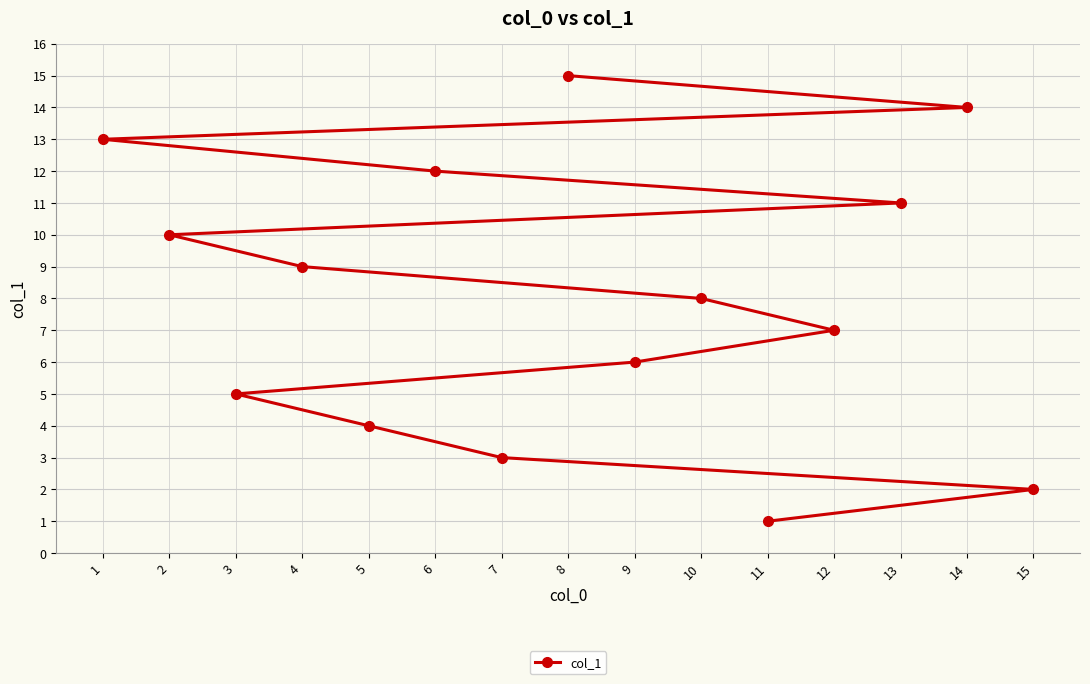

Reading left to right, extract all data points from this chart.

1=13	2=10	3=5	4=9	5=4	6=12	7=3	8=15	9=6	10=8	11=1	12=7	13=11	14=14	15=2